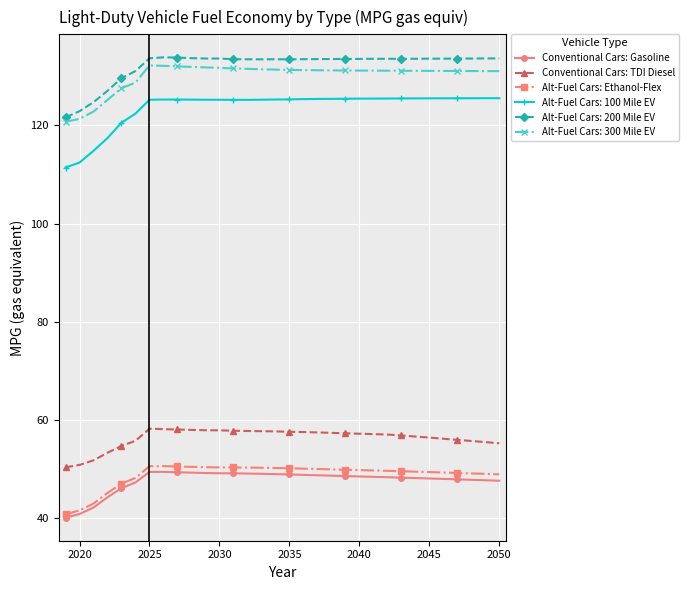

True or false: Alt-Fuel Cars: Ethanol-Flex and Conventional Cars: TDI Diesel intersect in this chart.

False